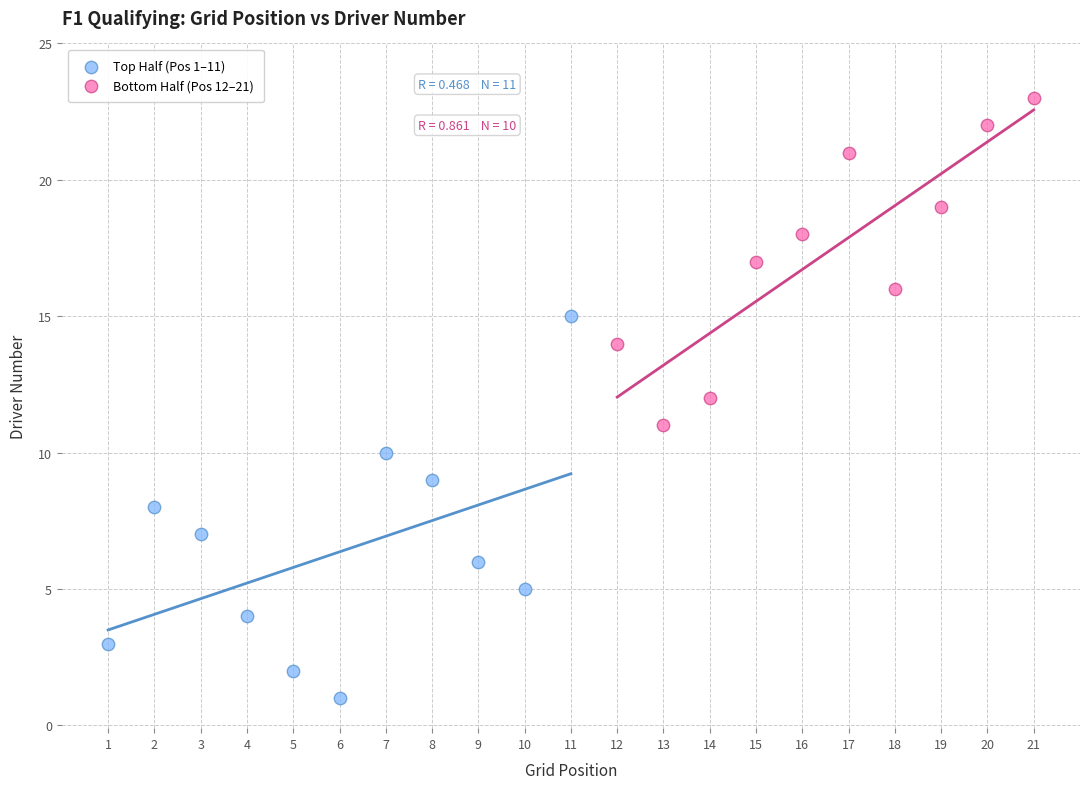

Which series contains the lowest Y value?

Top Half (Pos 1–11)